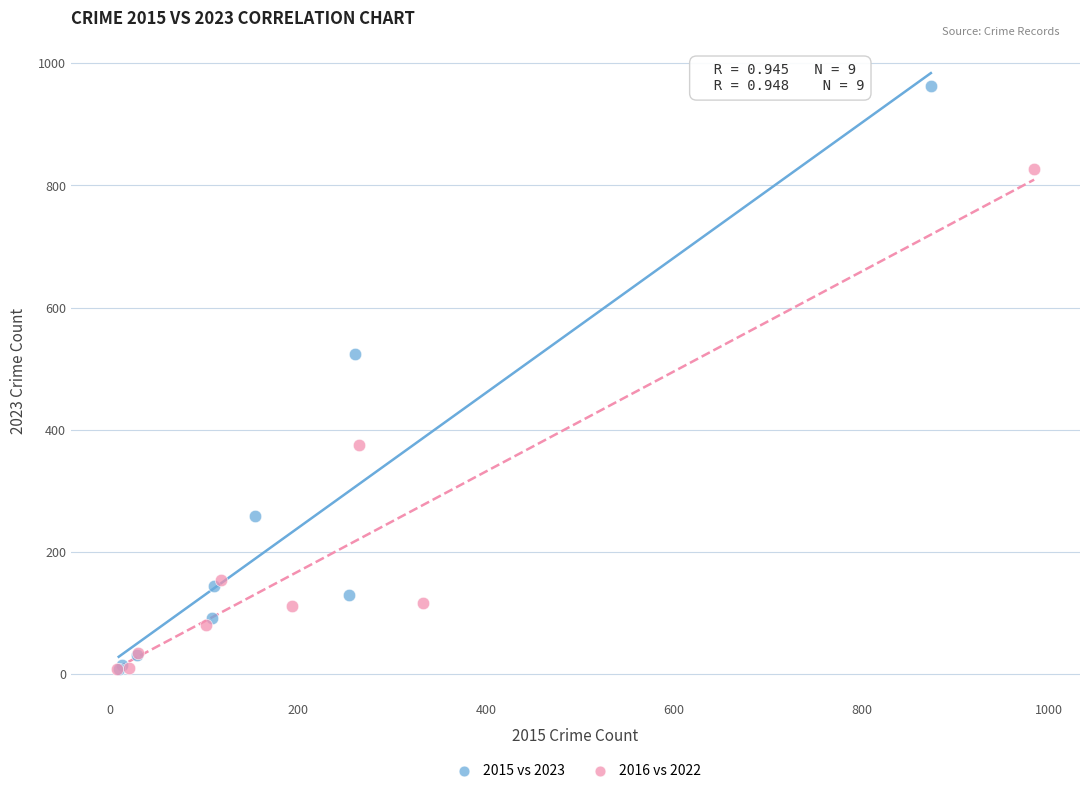

Which series reaches the maximum Y coordinate?

2015 vs 2023